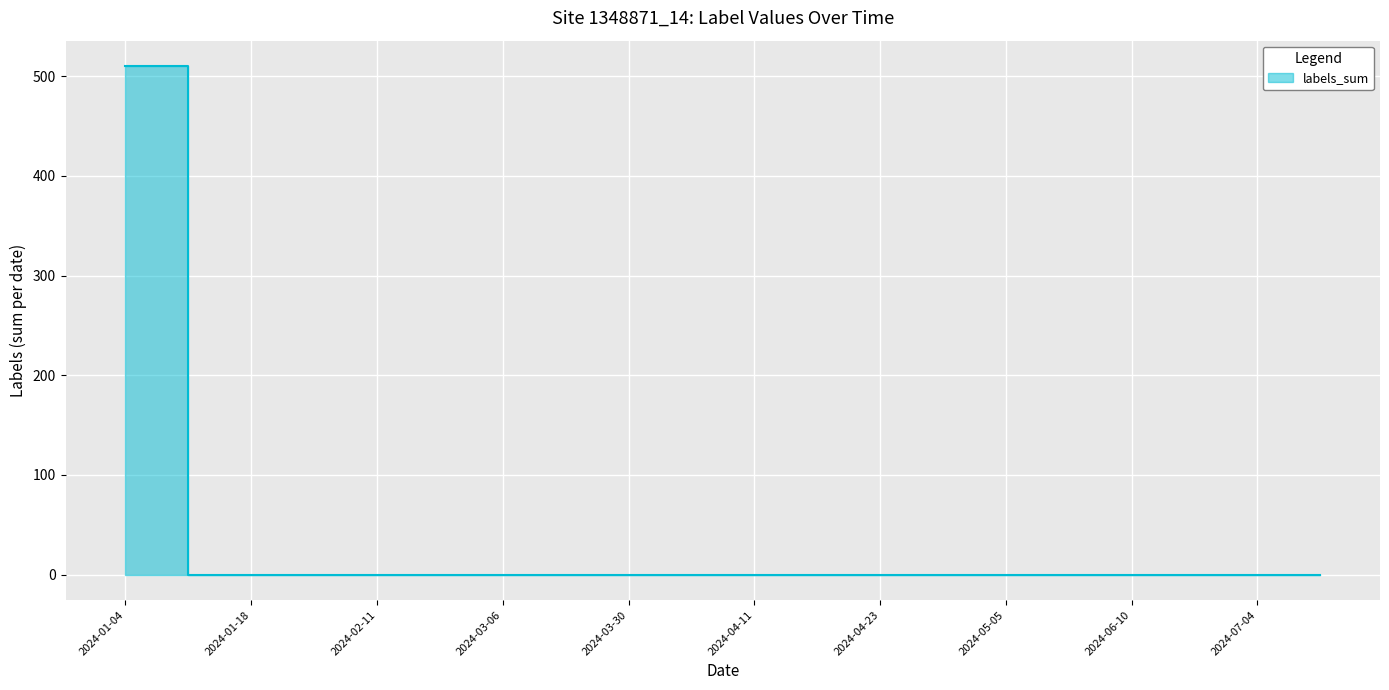

True or false: the data shows 0 at 2024-04-23.

True